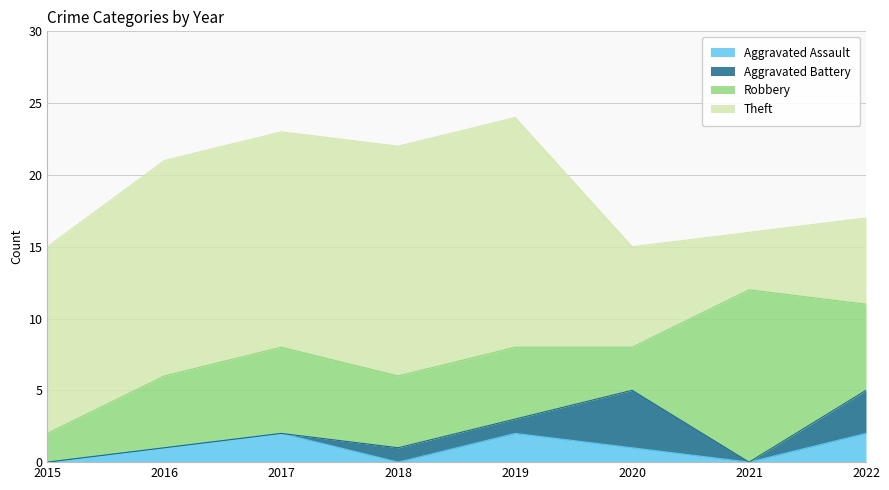

Between which two adjacent categories do Robbery and Theft first intersect?

2020 and 2021